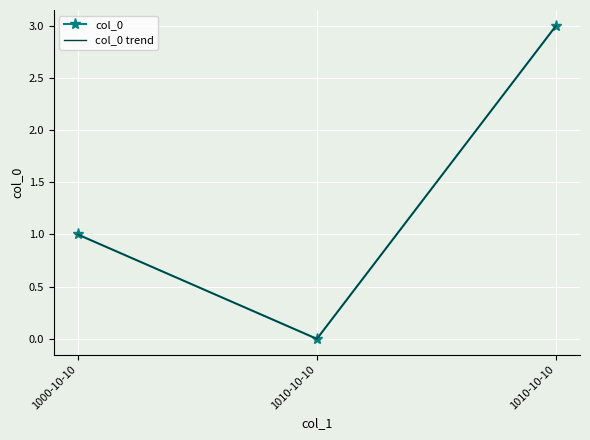

At how many categories does at least one series exceed 2?

1